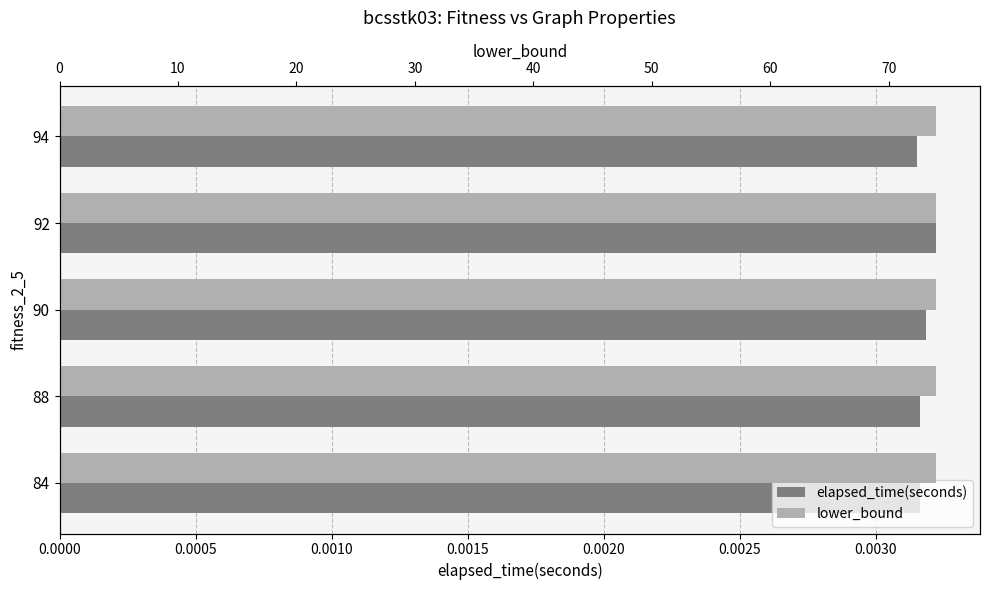

Rank the series by their maximum value, from lowest to highest.

elapsed_time(seconds), lower_bound